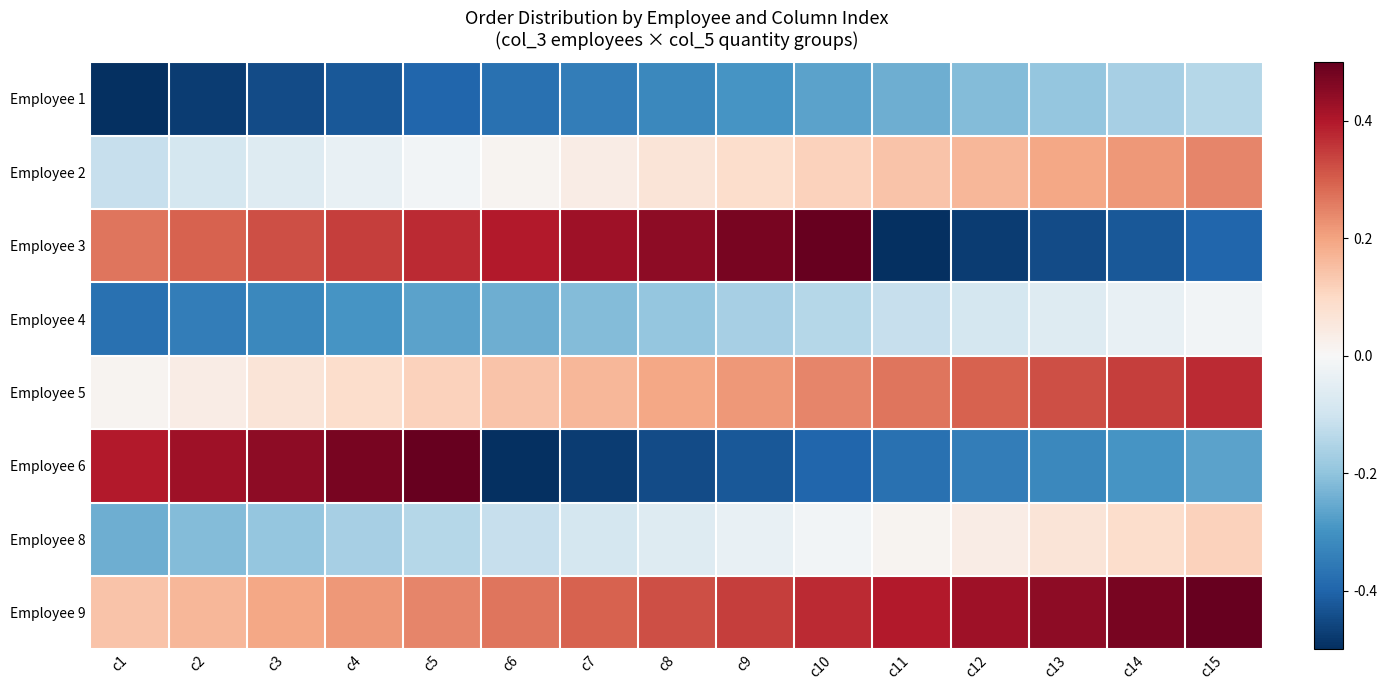

Reading left to right, extract all data points from this chart.

Employee 1: c1=-0.5	c2=-0.5	c3=-0.4	c4=-0.4	c5=-0.4	c6=-0.4	c7=-0.3	c8=-0.3	c9=-0.3	c10=-0.3	c11=-0.2	c12=-0.2	c13=-0.2	c14=-0.2	c15=-0.1
Employee 2: c1=-0.1	c2=-0.1	c3=-0.1	c4=-0.0	c5=-0.0	c6=0.0	c7=0.0	c8=0.1	c9=0.1	c10=0.1	c11=0.1	c12=0.2	c13=0.2	c14=0.2	c15=0.2
Employee 3: c1=0.3	c2=0.3	c3=0.3	c4=0.3	c5=0.4	c6=0.4	c7=0.4	c8=0.4	c9=0.5	c10=0.5	c11=-0.5	c12=-0.5	c13=-0.4	c14=-0.4	c15=-0.4
Employee 4: c1=-0.4	c2=-0.3	c3=-0.3	c4=-0.3	c5=-0.3	c6=-0.2	c7=-0.2	c8=-0.2	c9=-0.2	c10=-0.1	c11=-0.1	c12=-0.1	c13=-0.1	c14=-0.0	c15=-0.0
Employee 5: c1=0.0	c2=0.0	c3=0.1	c4=0.1	c5=0.1	c6=0.1	c7=0.2	c8=0.2	c9=0.2	c10=0.2	c11=0.3	c12=0.3	c13=0.3	c14=0.3	c15=0.4
Employee 6: c1=0.4	c2=0.4	c3=0.4	c4=0.5	c5=0.5	c6=-0.5	c7=-0.5	c8=-0.4	c9=-0.4	c10=-0.4	c11=-0.4	c12=-0.3	c13=-0.3	c14=-0.3	c15=-0.3
Employee 8: c1=-0.2	c2=-0.2	c3=-0.2	c4=-0.2	c5=-0.1	c6=-0.1	c7=-0.1	c8=-0.1	c9=-0.0	c10=-0.0	c11=0.0	c12=0.0	c13=0.1	c14=0.1	c15=0.1
Employee 9: c1=0.1	c2=0.2	c3=0.2	c4=0.2	c5=0.2	c6=0.3	c7=0.3	c8=0.3	c9=0.3	c10=0.4	c11=0.4	c12=0.4	c13=0.4	c14=0.5	c15=0.5